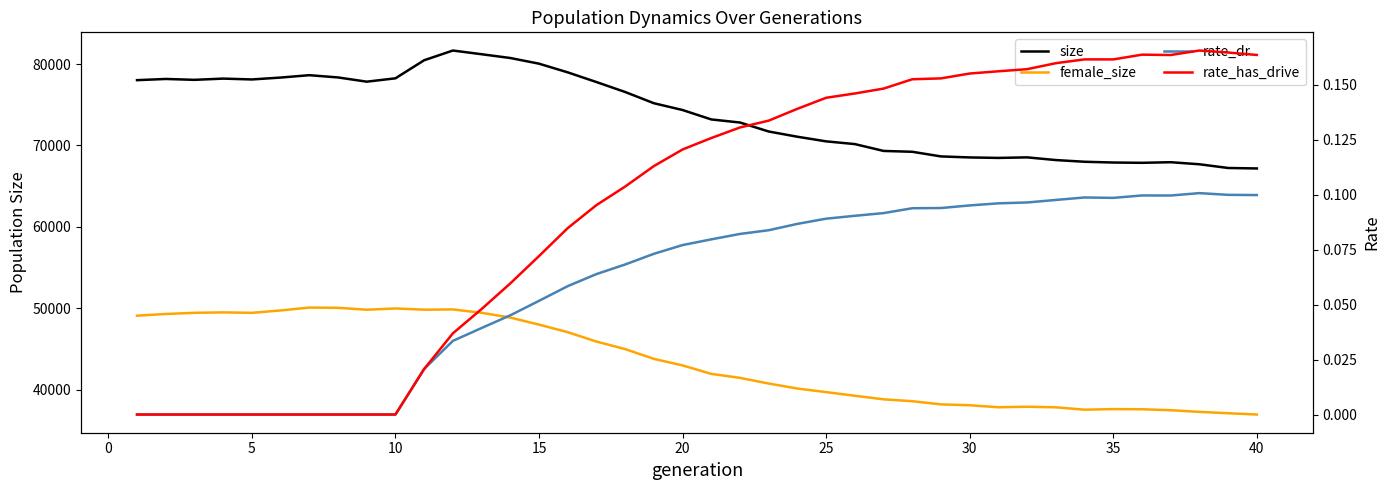

Is this an area chart (filled region under the line)?

No